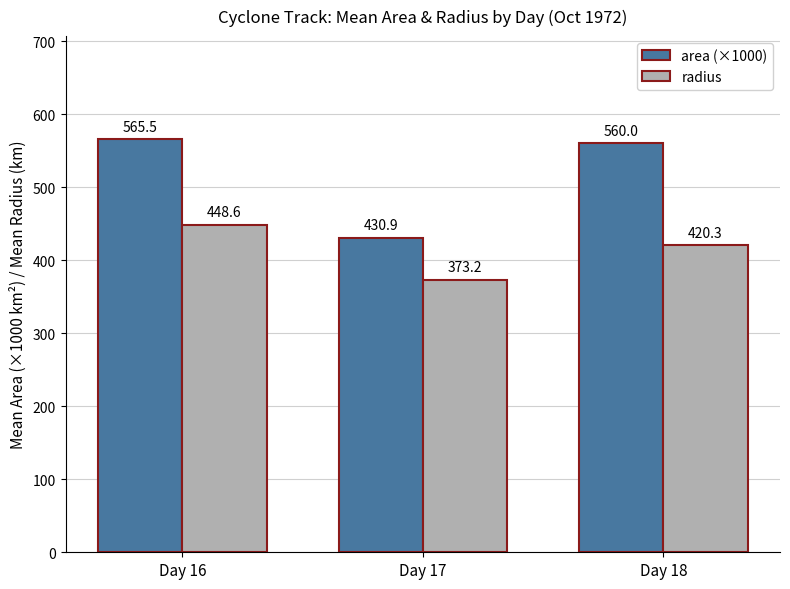

What is the smallest value displayed?

373.2